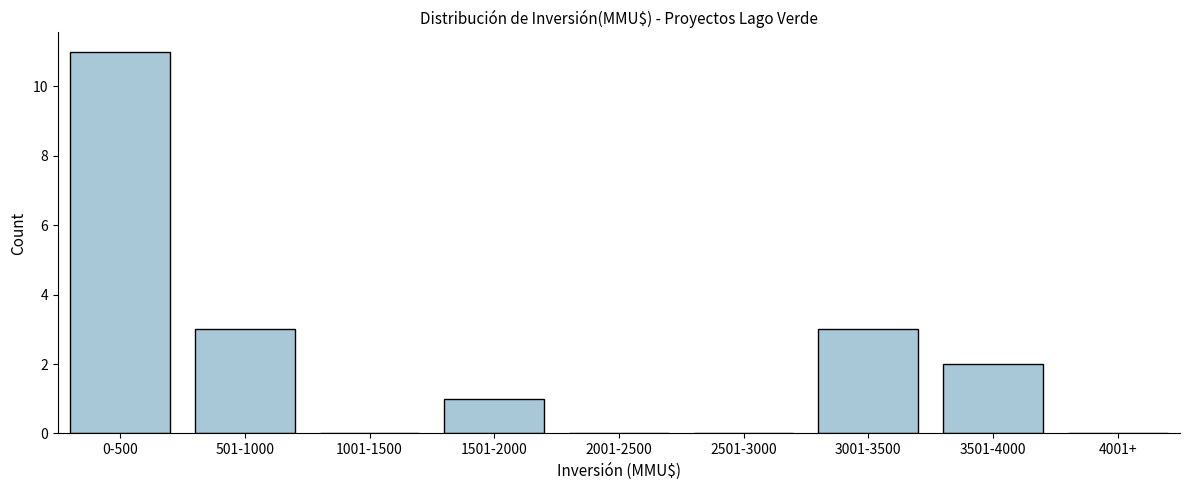

Reading left to right, extract all data points from this chart.

0-500=11	501-1000=3	1001-1500=0	1501-2000=1	2001-2500=0	2501-3000=0	3001-3500=3	3501-4000=2	4001+=0